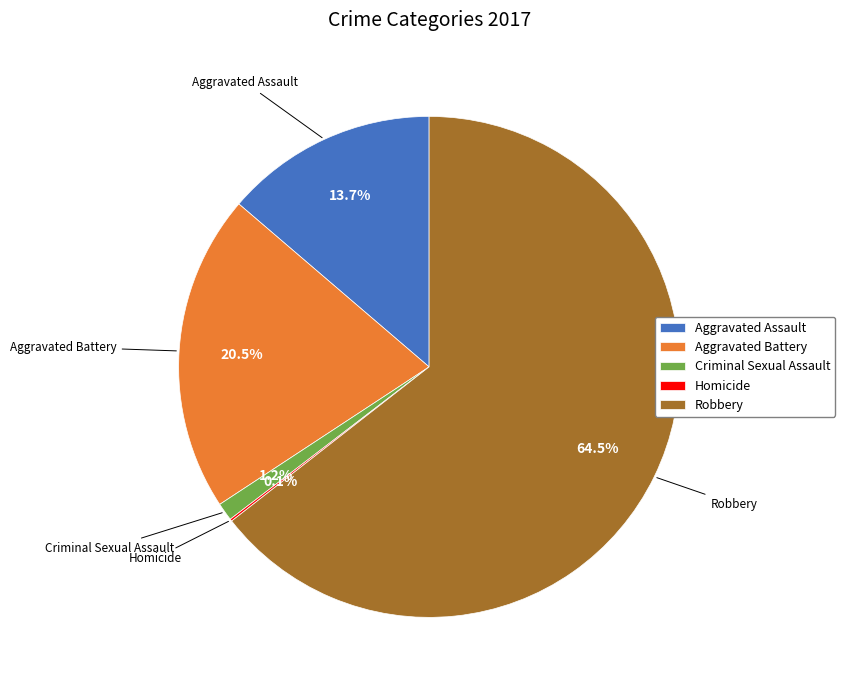

Is Aggravated Assault the majority of the pie?

No